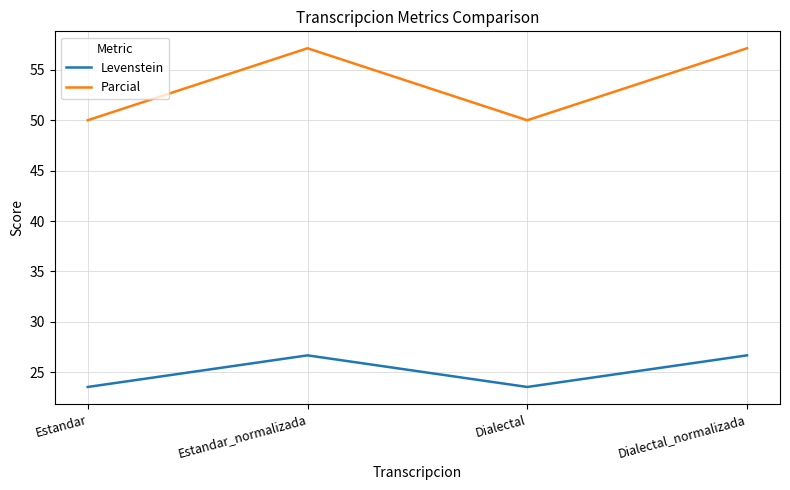

Is the value of Parcial at Dialectal greater than the value of Levenstein at Estandar_normalizada?

Yes